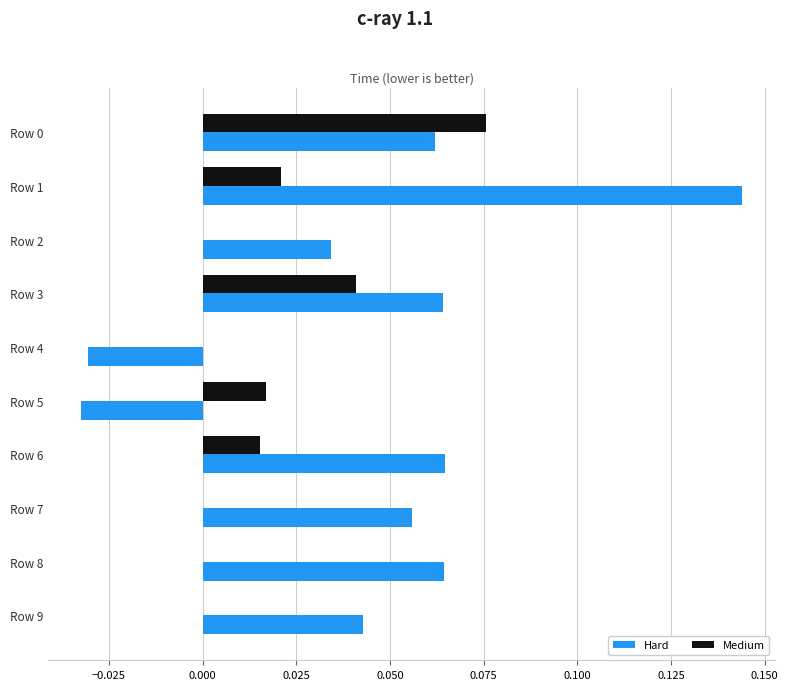

Count the number of data series in this chart.

2